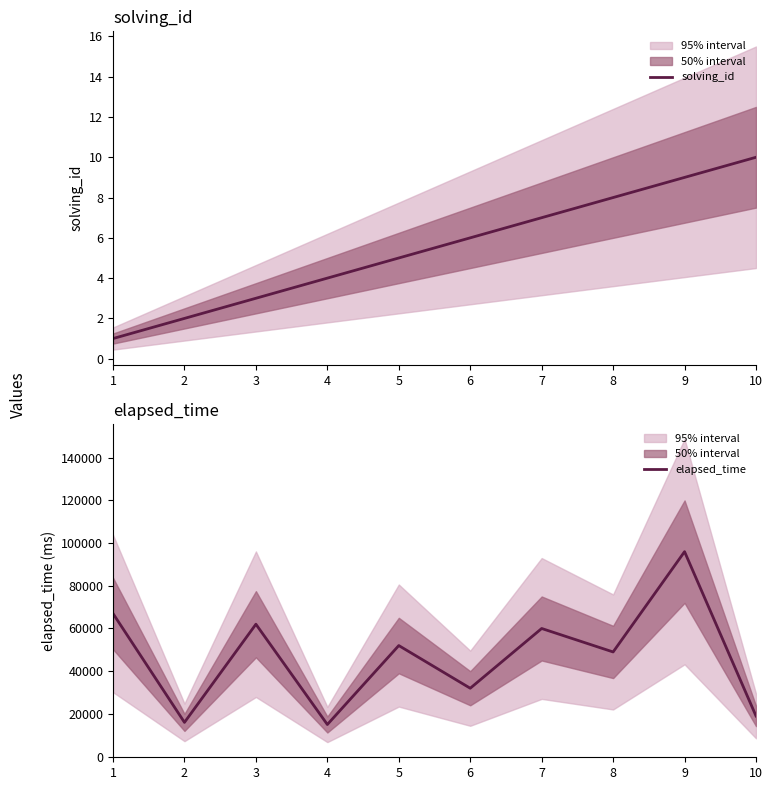

What is the greatest value displayed?

96000